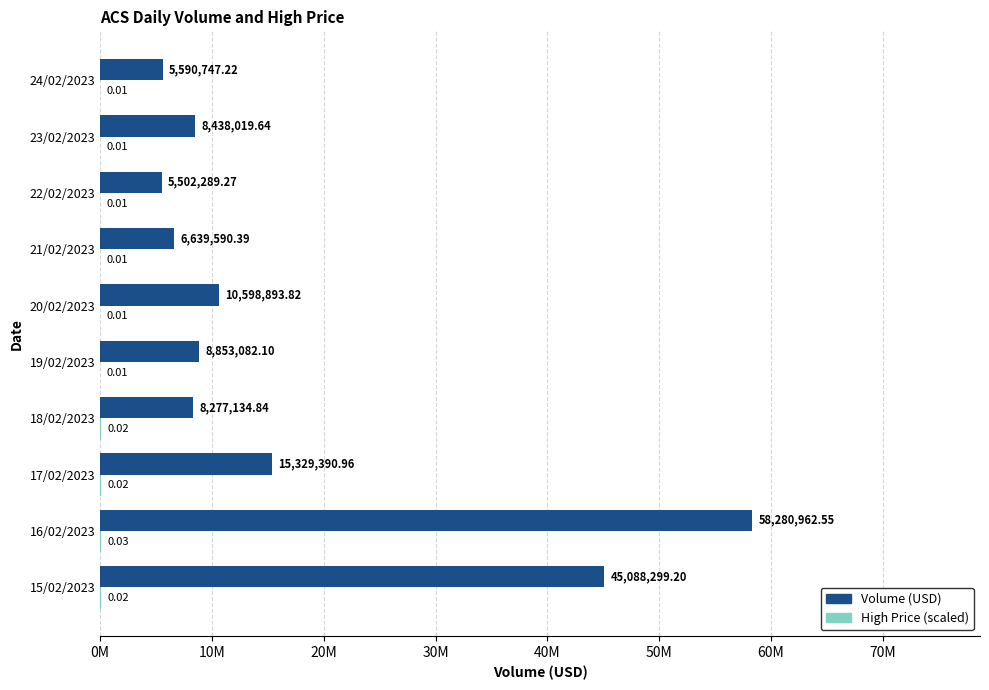

How many bars are there in total?

20